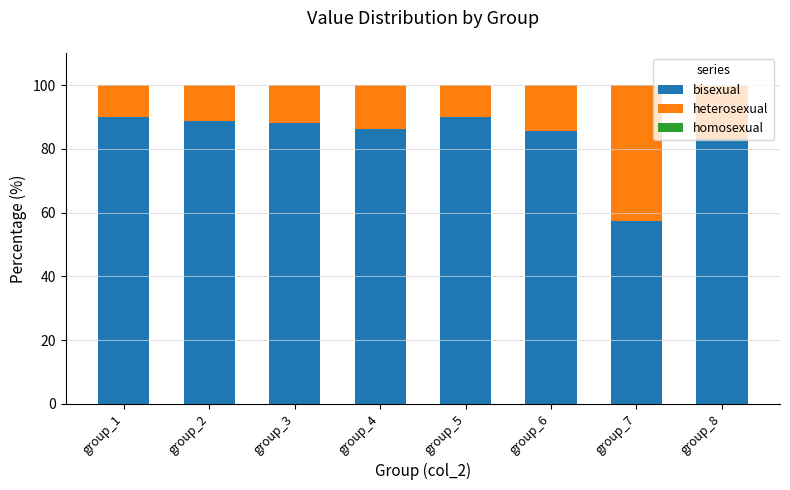

What is the sum of all bisexual values?

669.2